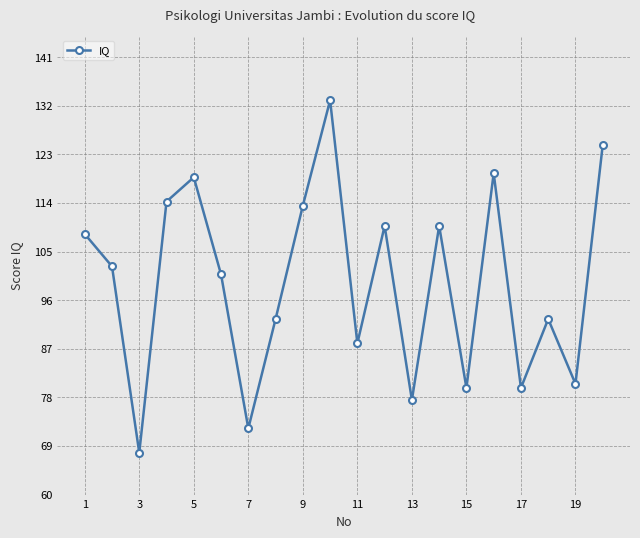

Does the chart display data point markers on the line(s)?

Yes